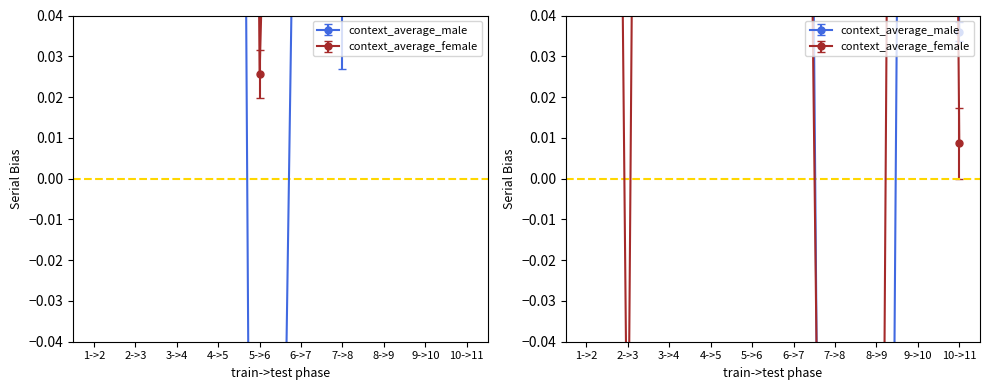

How many values in the context_average_female series exceed 0?

17